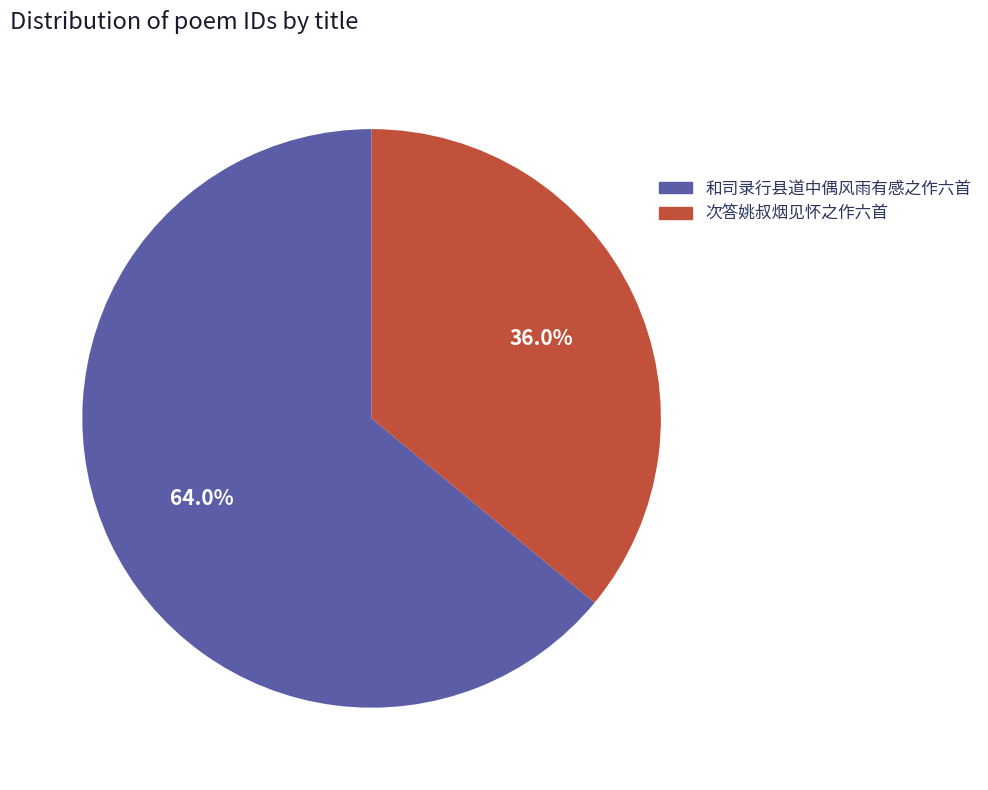

Does any single category account for the majority?

Yes